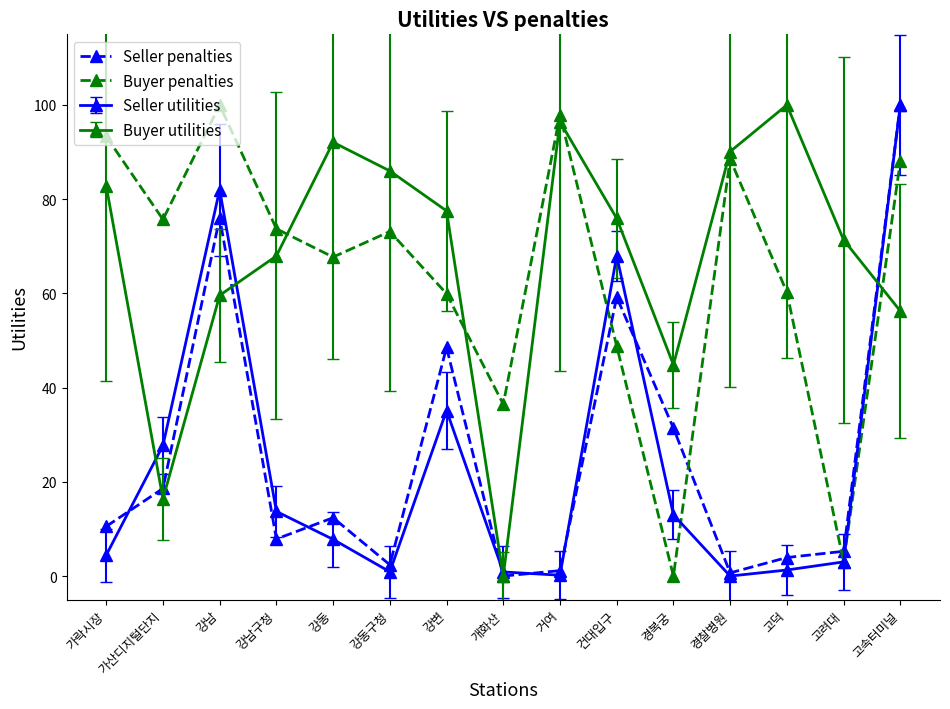

What is the total value across all series at 강남구청?

163.3